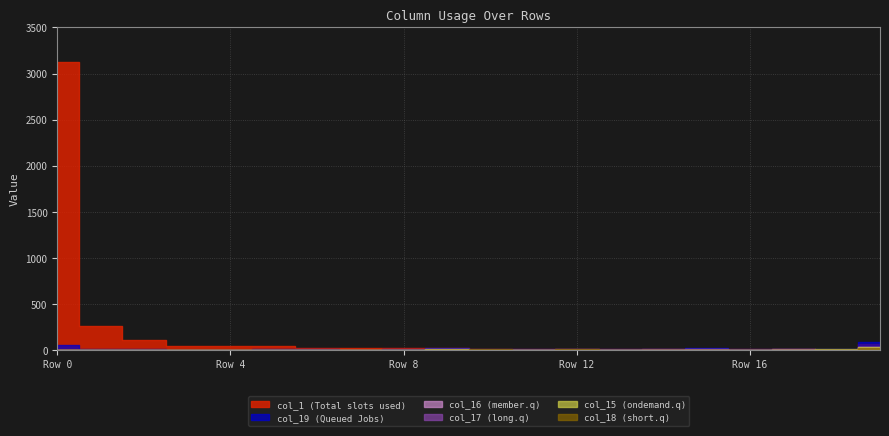

What is the total value across all series at 7?

27